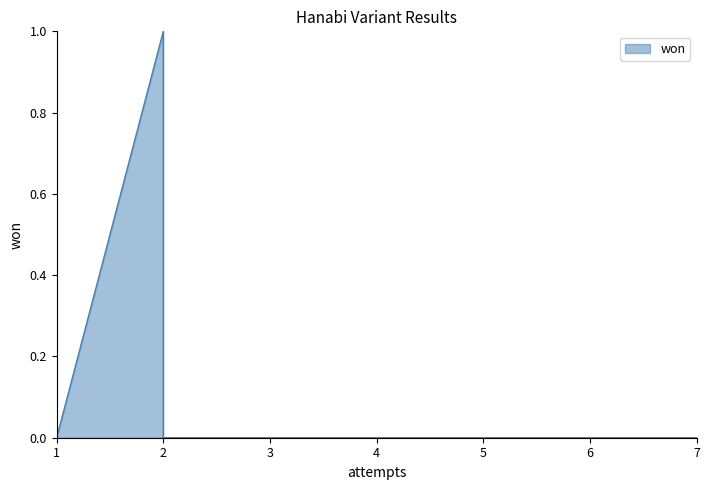

What is the difference between the maximum and minimum values?

1